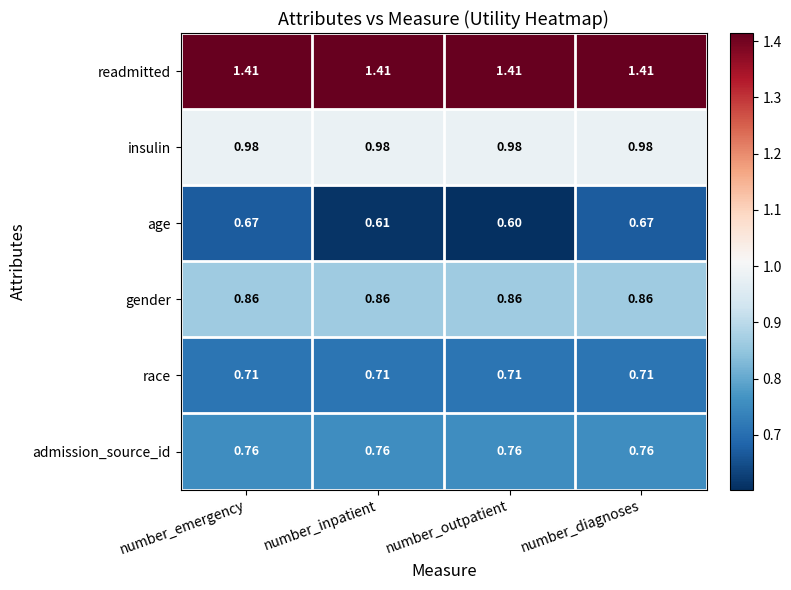

Which series has the widest spread of values?

age